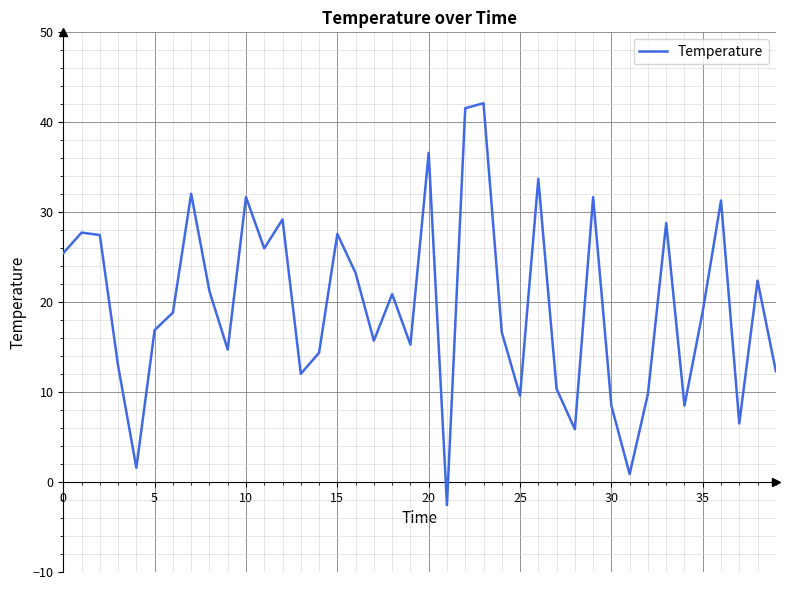

What is the maximum value shown in the chart?

42.1